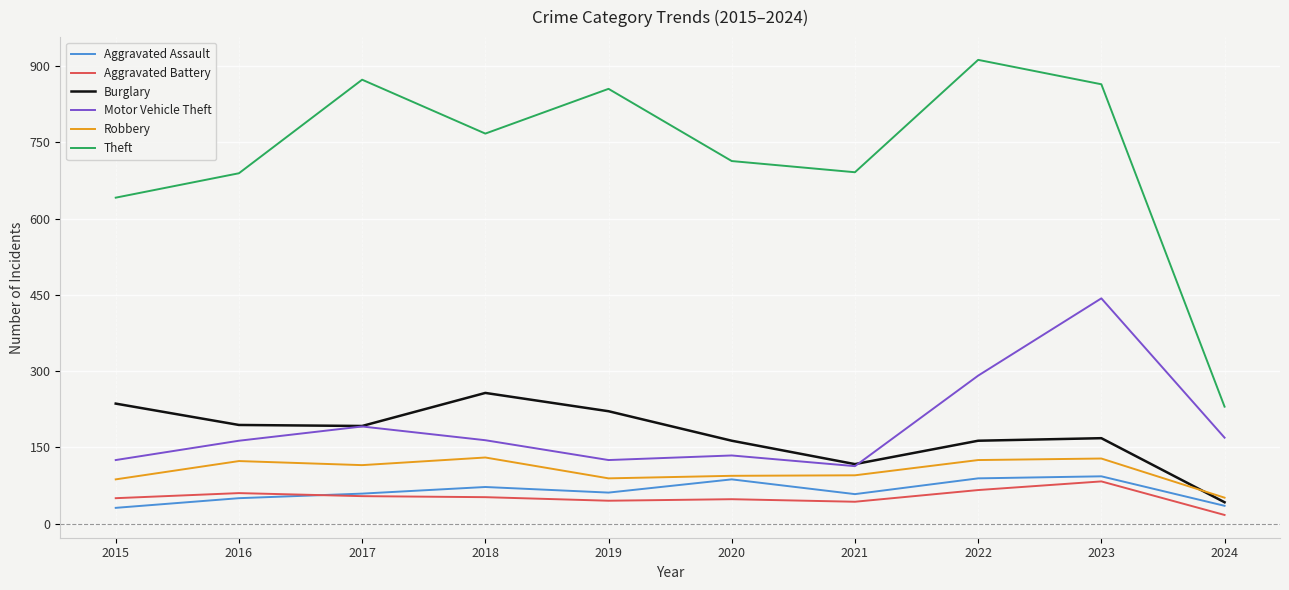

The Burglary series shows 342 at 2015. True or false?

False